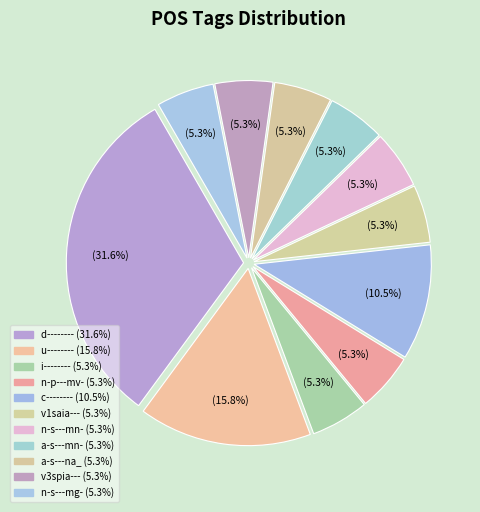

Does n-s---mg- represent more than half of the total?

No